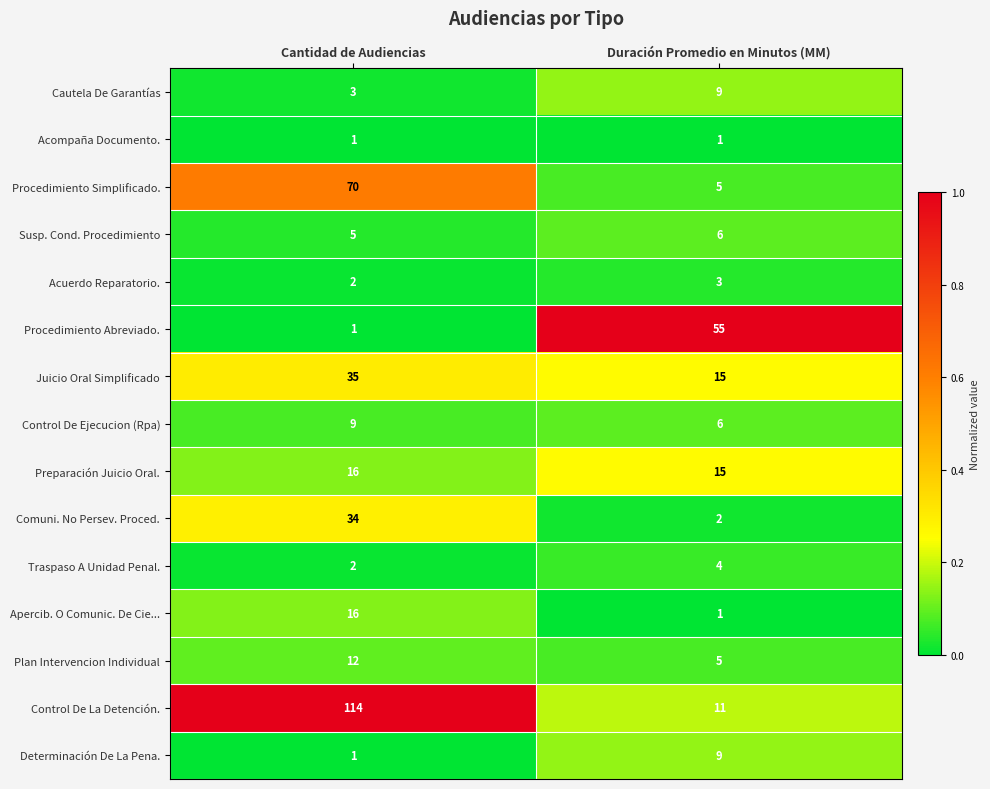

The value of Susp. Cond. Procedimiento at Duración Promedio en Minutos (MM) is 3. True or false?

False